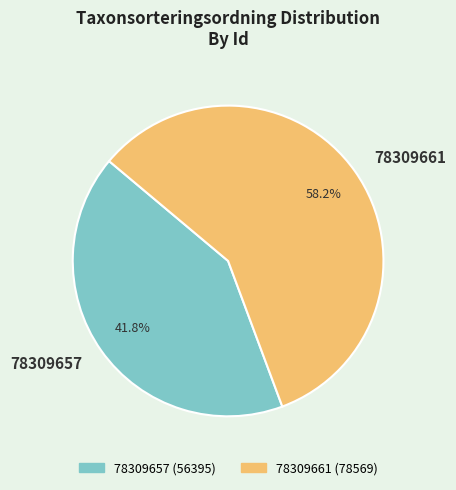

What percentage is the 78309657 slice, to the nearest percent?

42%